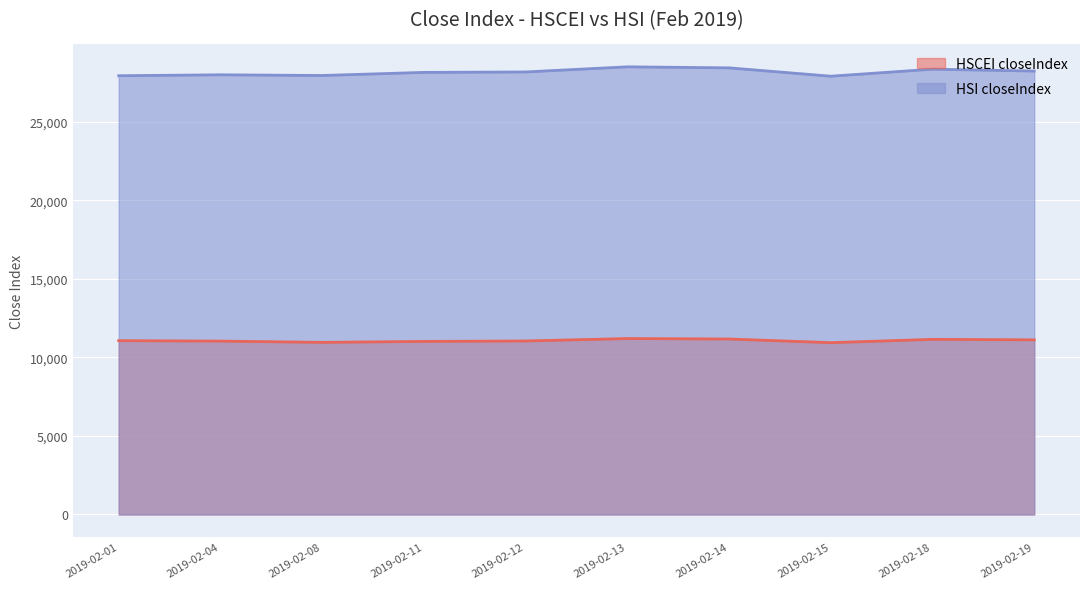

True or false: HSI closeIndex has a value of 28432.0 at 2019-02-14.

True